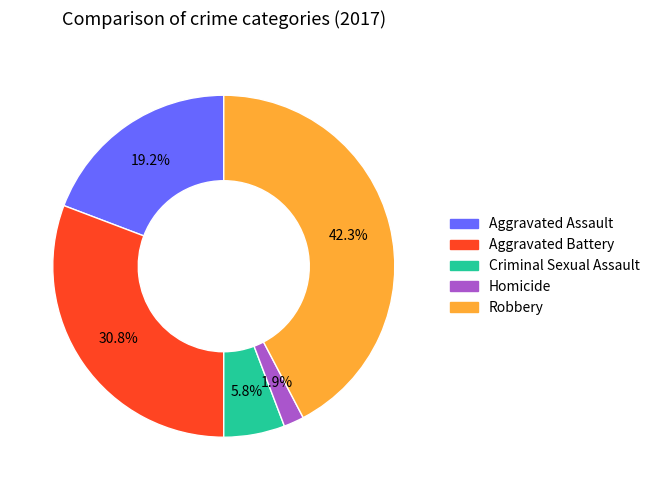

True or false: Robbery accounts for 52% of the total.

False